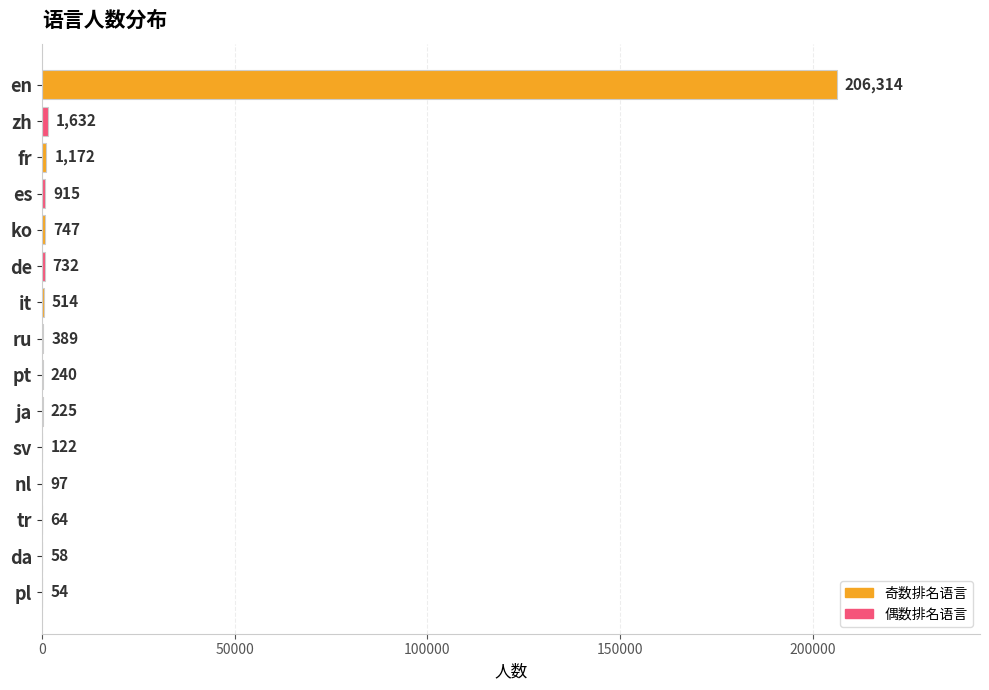

How many series are shown in this chart?

1